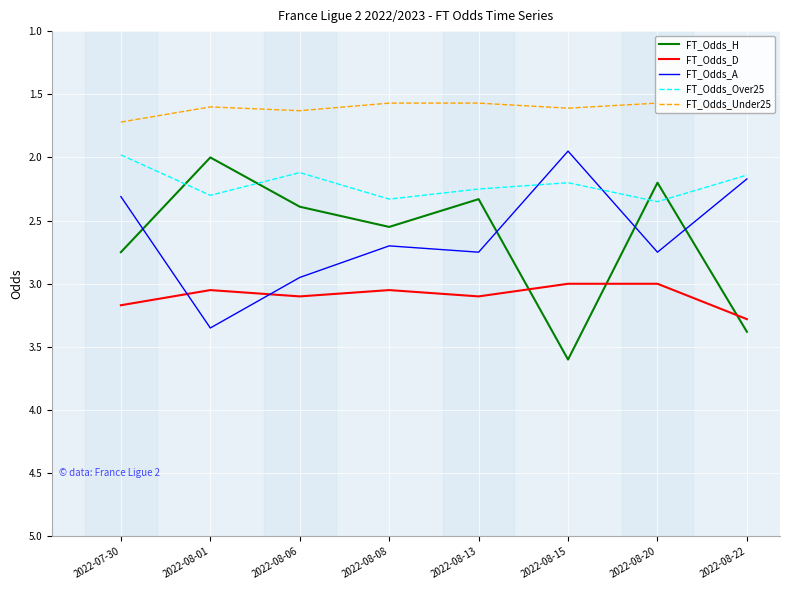

Is it true that FT_Odds_Under25 equals 1.6 at 2022-08-15?

True